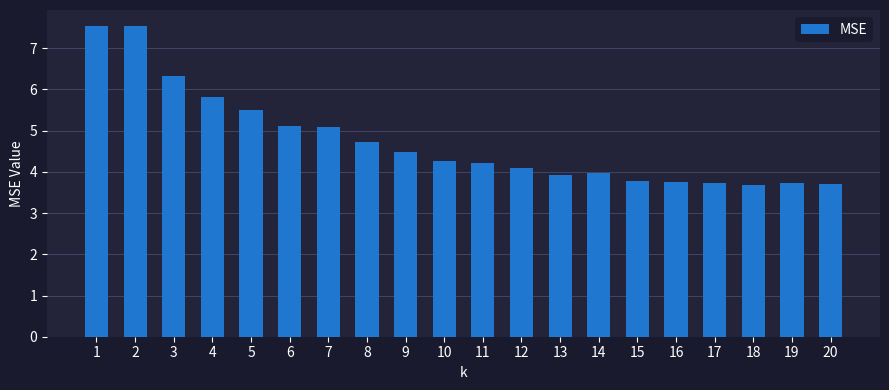

What is the smallest value displayed?

3.7